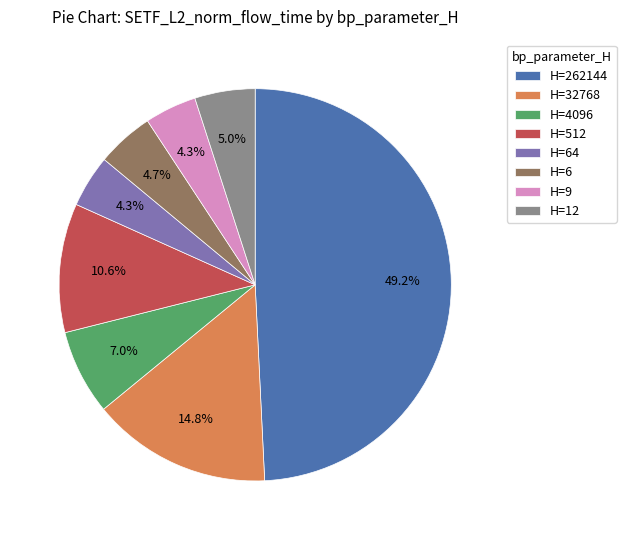

Between H=262144 and H=512, which is larger?

H=262144